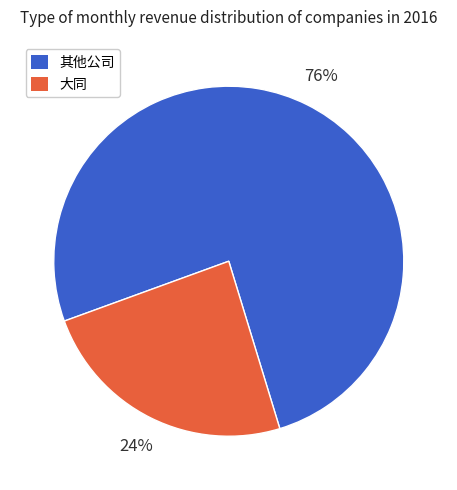

To the nearest percent, what is the average slice percentage?

50%